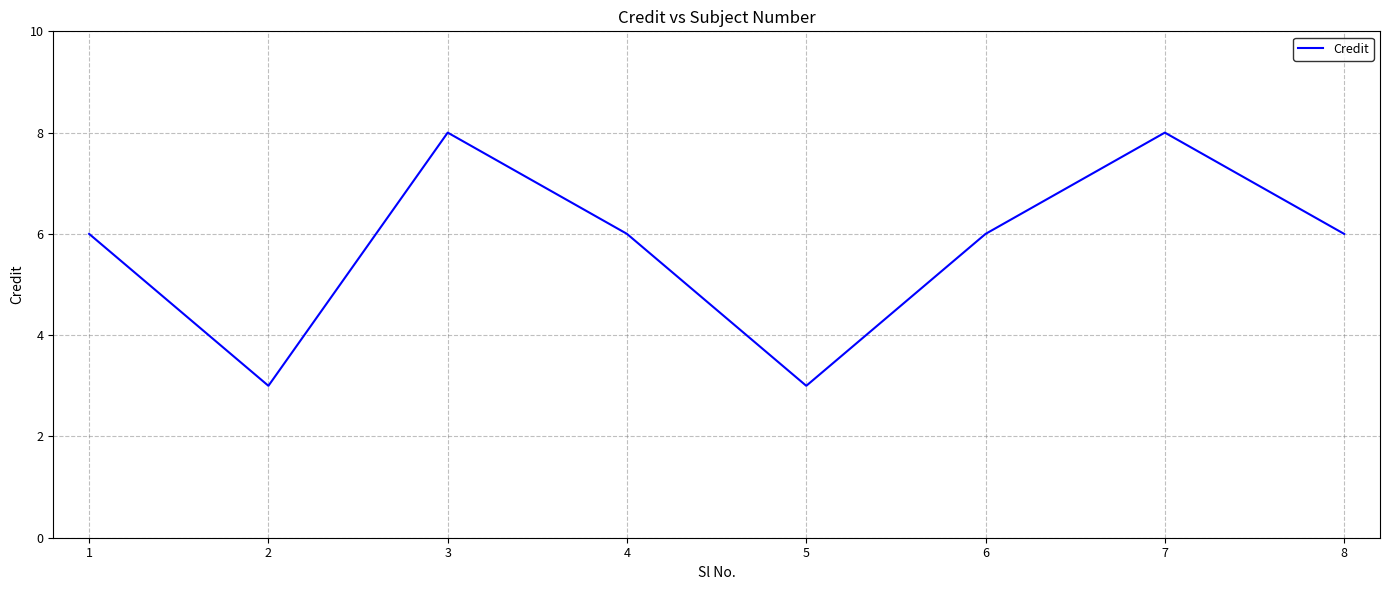

Reading left to right, list all the values displayed in this chart.

6	3	8	6	3	6	8	6